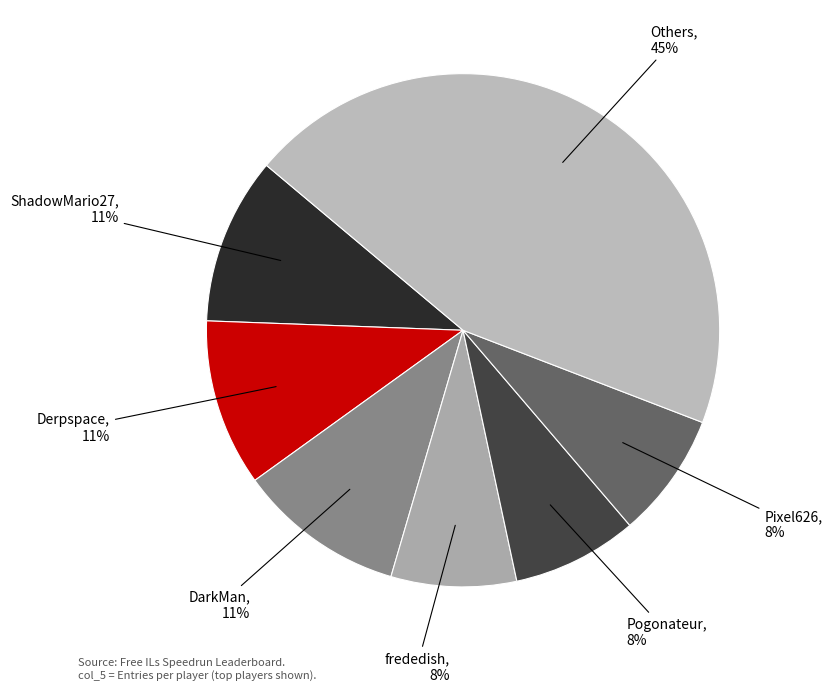

Is there a majority slice in this chart?

No